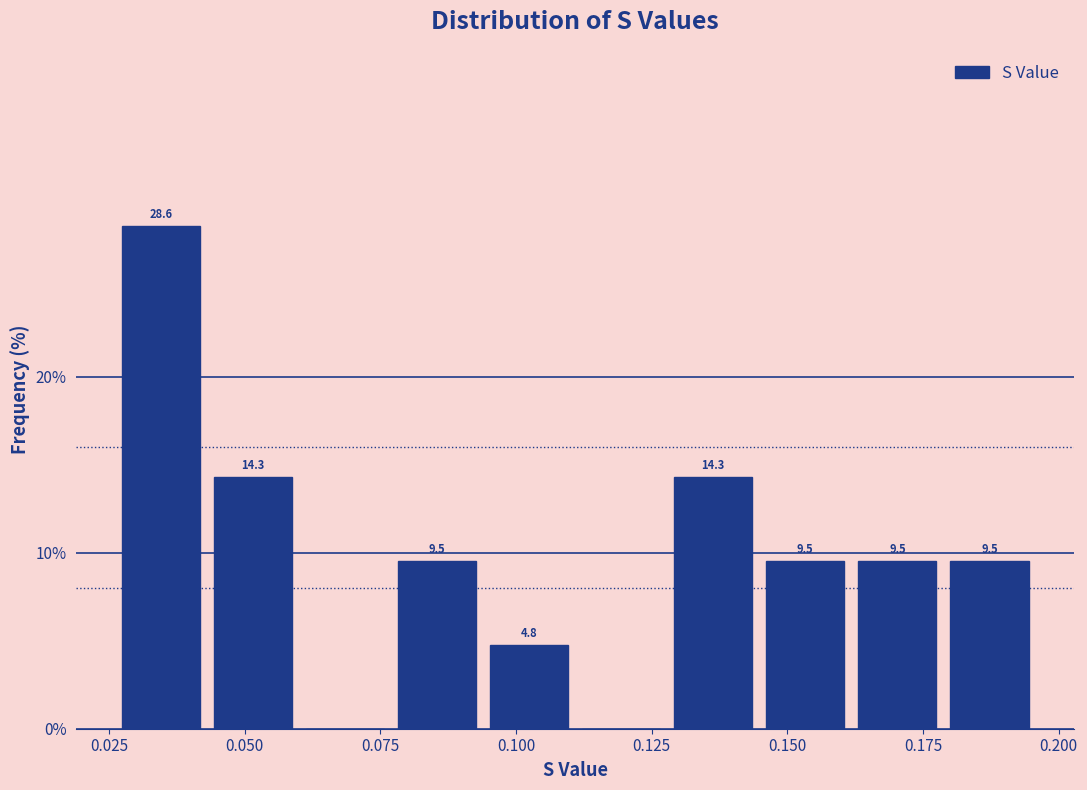

Read against the x-axis, roughly where is the centre of the tallest bar?

0.035